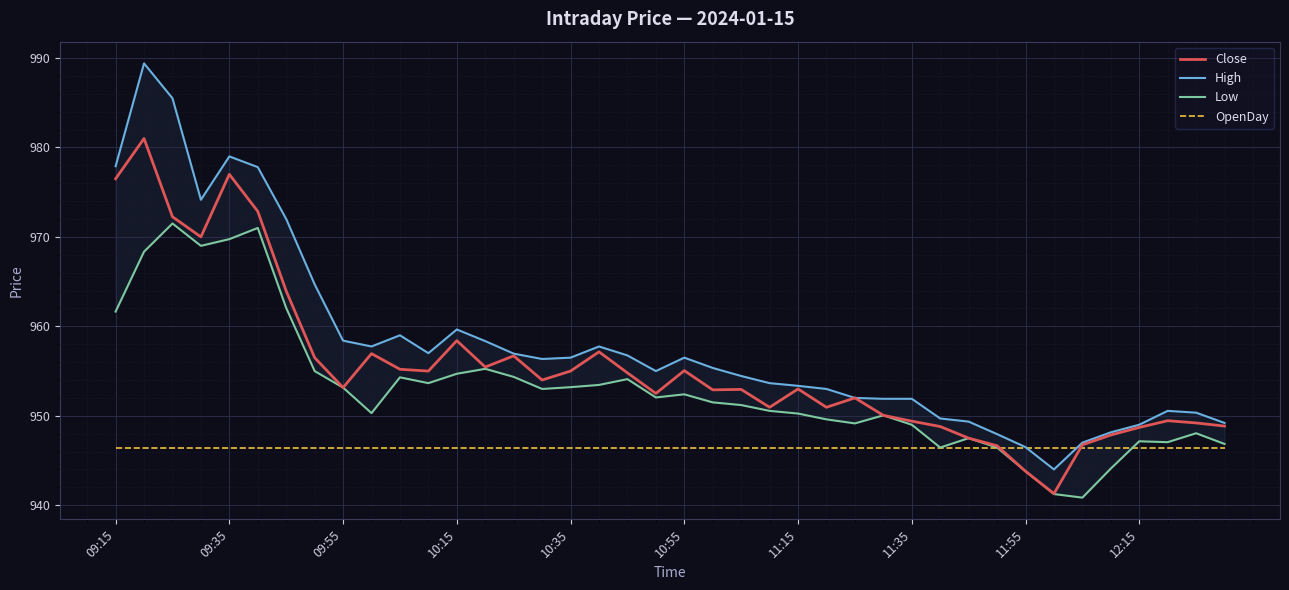

At which category does the chart reach its minimum across all series?

34